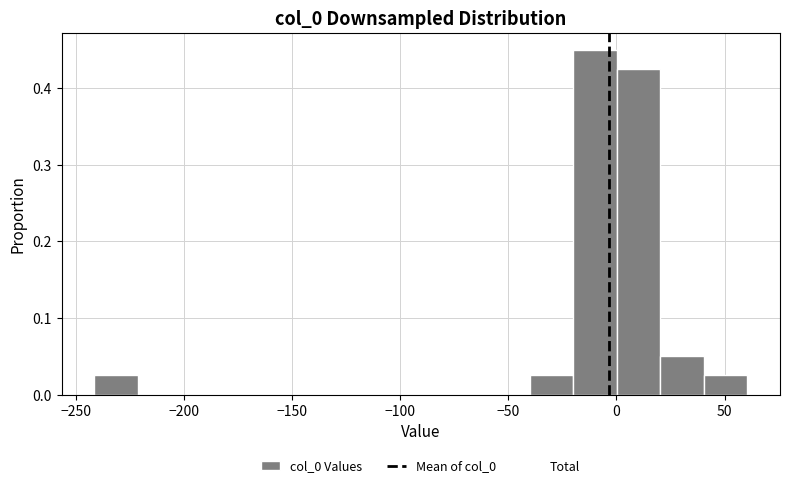

Reading left to right, list every bar in this chart as the range it spans on the x-axis followed by its height. Neither the bar edges nor the heights are printed on the chart, so give them approximately, as read against the axes.

-240 to -220: 0.03
-220 to -200: 0
-200 to -180: 0
-180 to -160: 0
-160 to -140: 0
-140 to -120: 0
-120 to -100: 0
-100 to -80: 0
-80 to -60: 0
-60 to -40: 0
-40 to -20: 0.03
-20 to 0: 0.45
0 to 20: 0.43
20 to 40: 0.05
40 to 60: 0.03